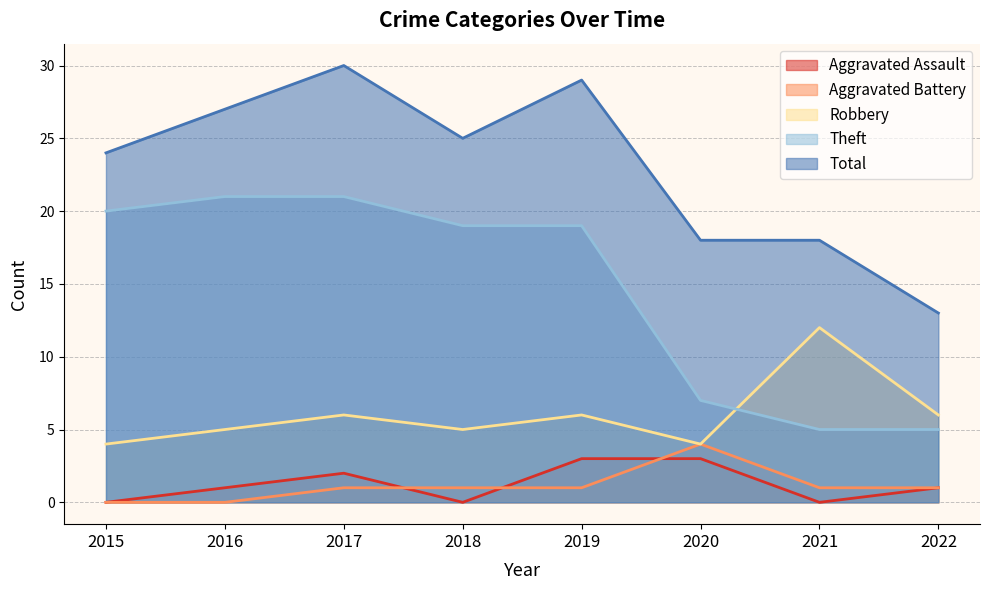

Is it true that Aggravated Battery equals 1 at 2019?

False